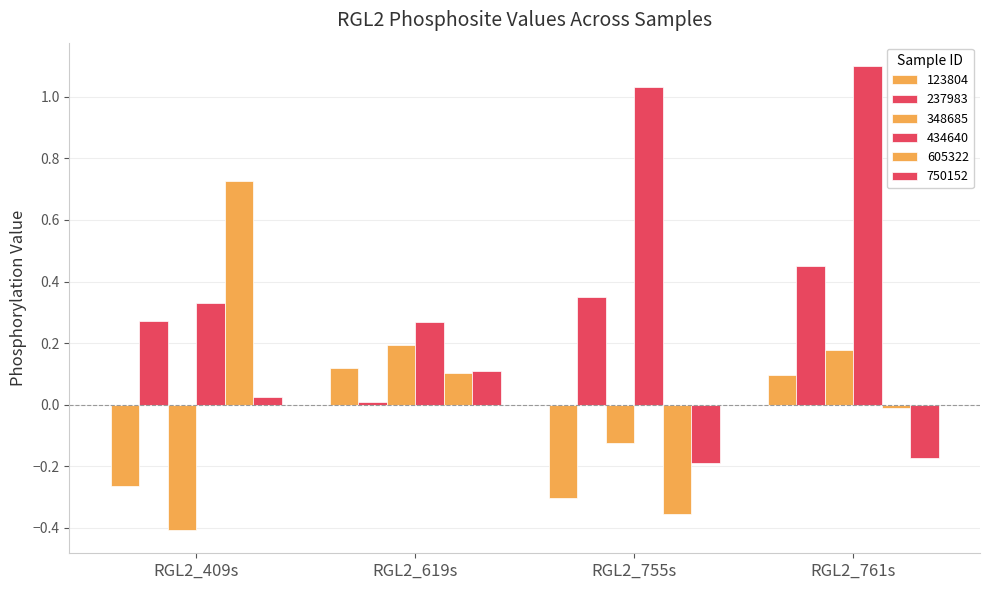

What is the sum of the 123804 values at RGL2_619s and RGL2_761s?

0.2